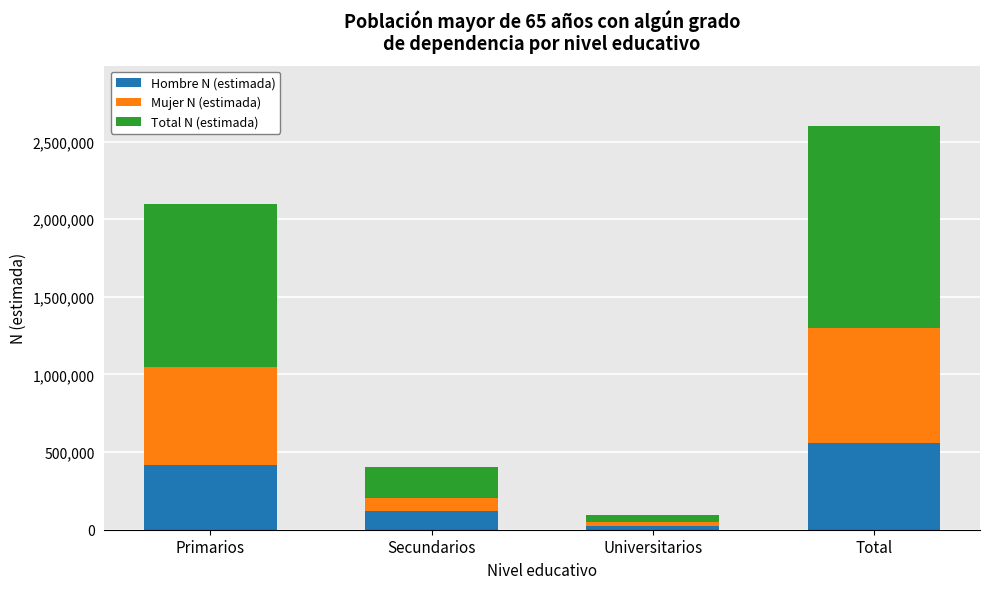

The Hombre N (estimada) series shows 414398 at Primarios. True or false?

True